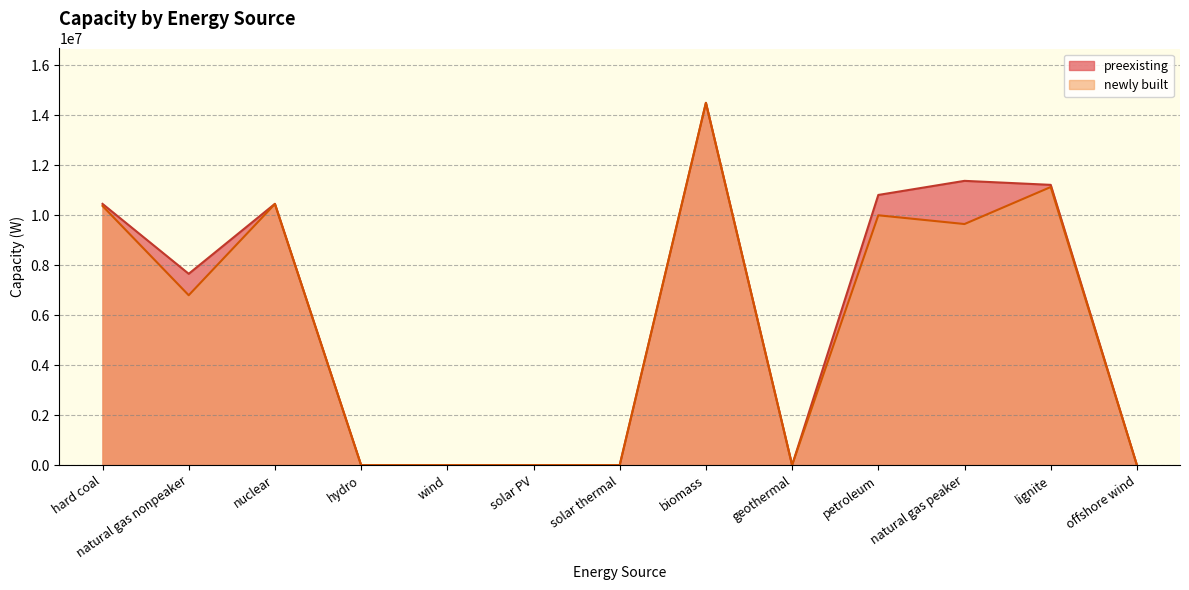

Where is newly built nearest to the value 7250000?

natural gas nonpeaker